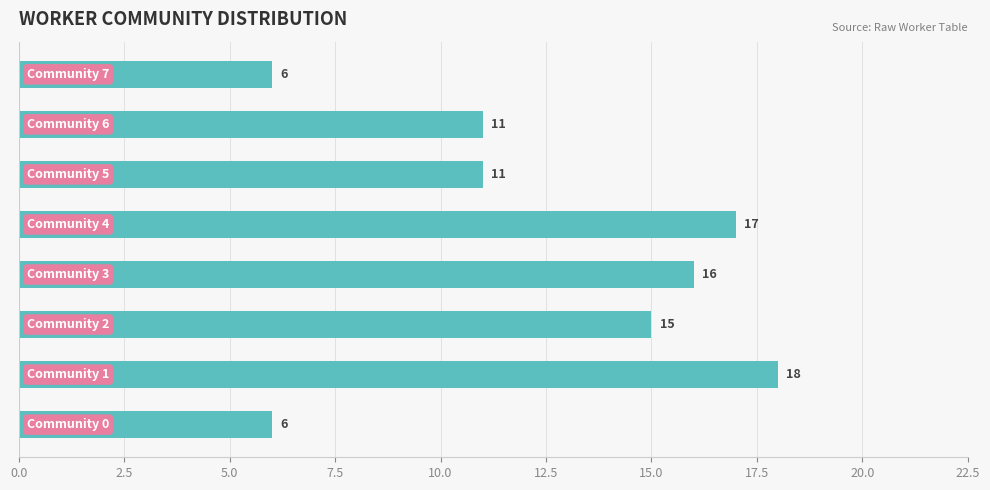

What is the difference between the maximum and second lowest values?

12